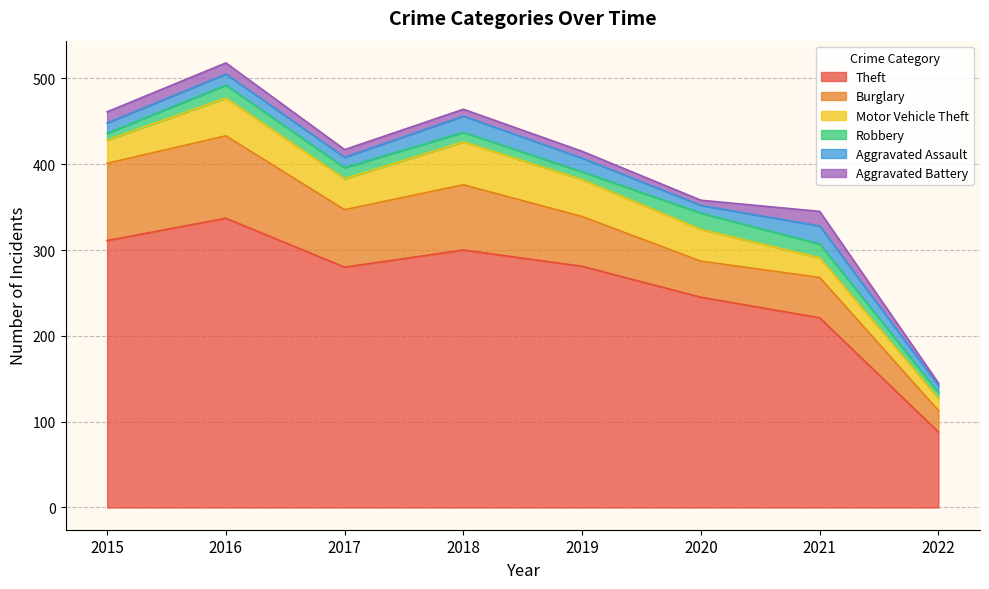

At 2018, list the series in order from largest to smallest.

Theft, Burglary, Motor Vehicle Theft, Aggravated Assault, Robbery, Aggravated Battery